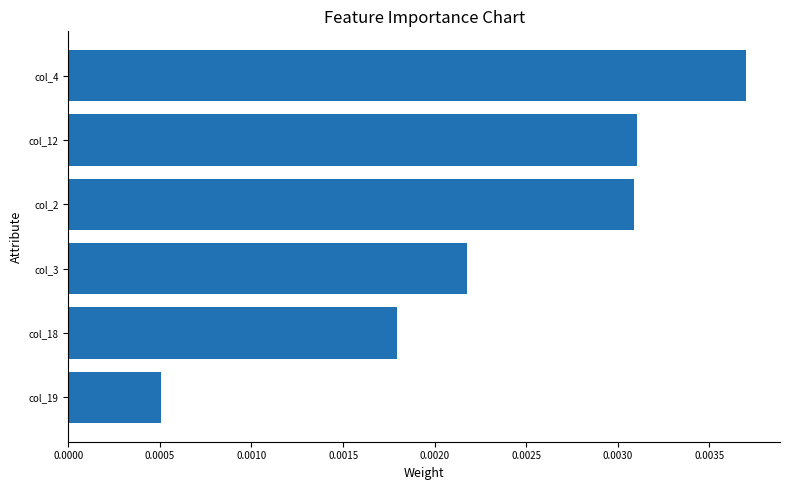

Which has a higher value, col_4 or col_2?

col_4